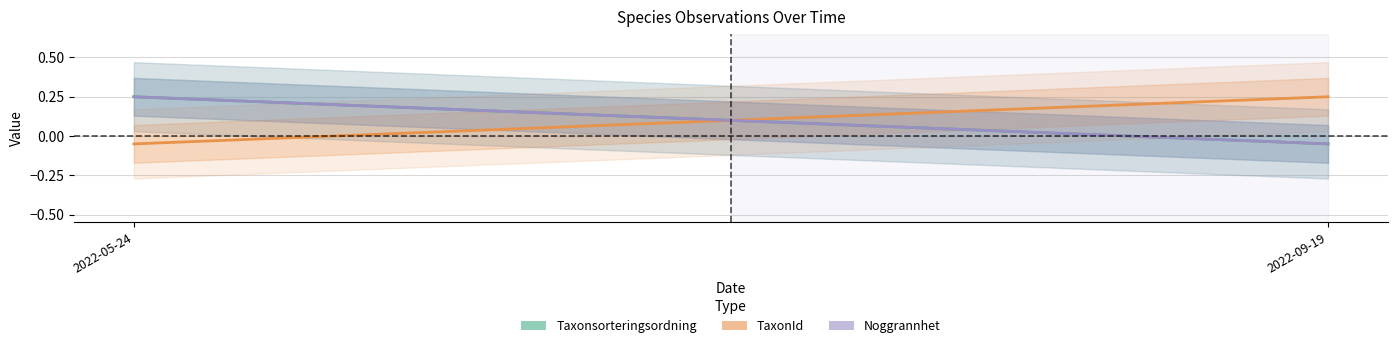

Reading left to right, transcribe all the data shown in this chart.

Taxonsorteringsordning: 2022-05-24=0.2	2022-09-19=-0.1
TaxonId: 2022-05-24=-0.1	2022-09-19=0.2
Noggrannhet: 2022-05-24=0.2	2022-09-19=-0.1